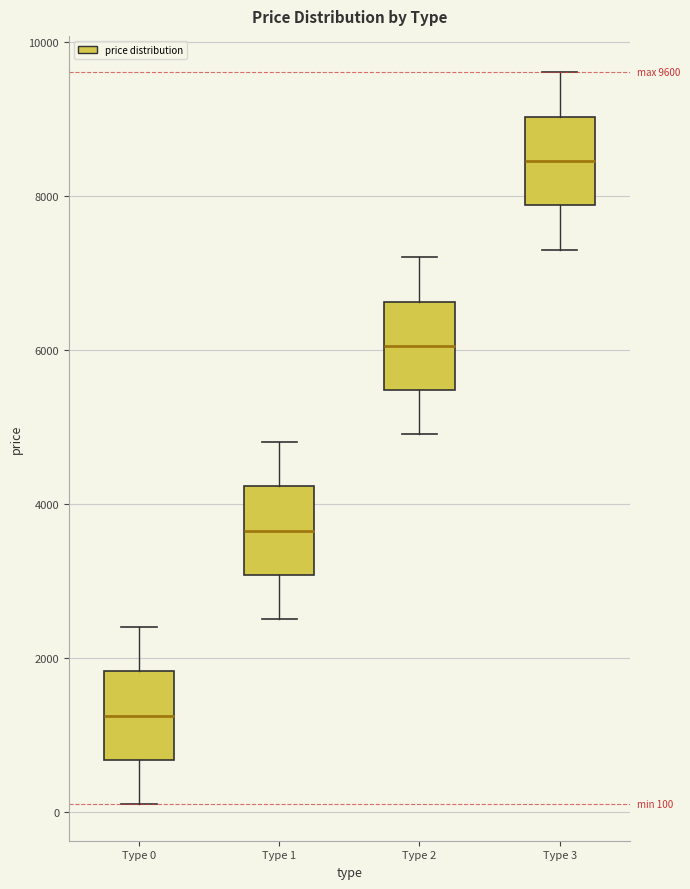

Which box's median line is the highest?

Type 3